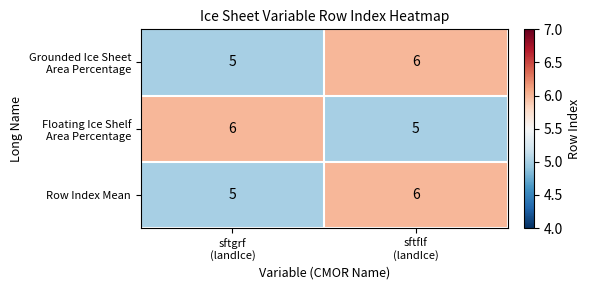

At which category is the sum across all series the highest?

sftflf
(landIce)